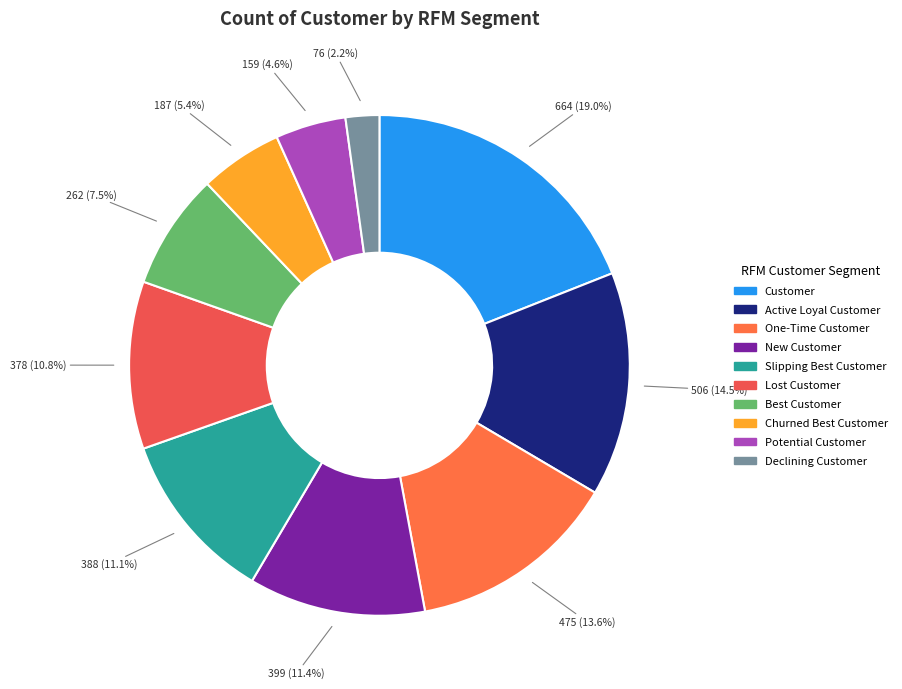

How many slices are in this pie chart?

10